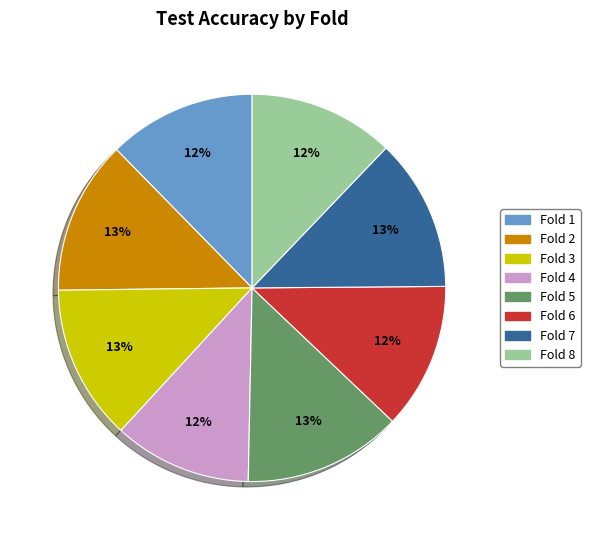

To the nearest percent, what percentage of the pie is Fold 7?

13%